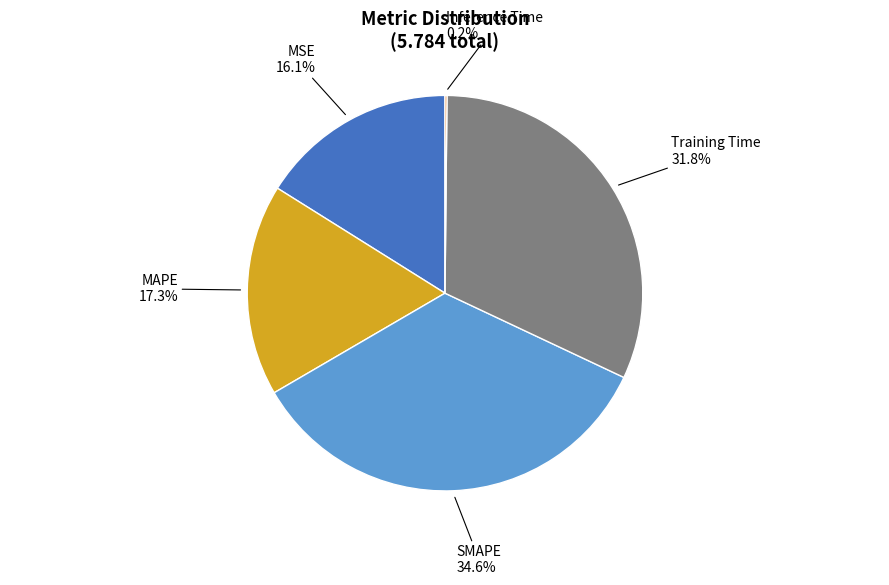

Is there a majority slice in this chart?

No